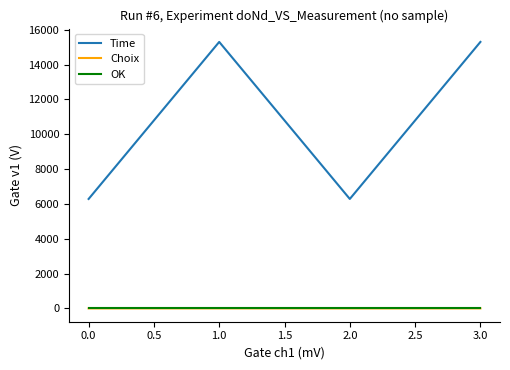

How many lines are shown in the chart?

3